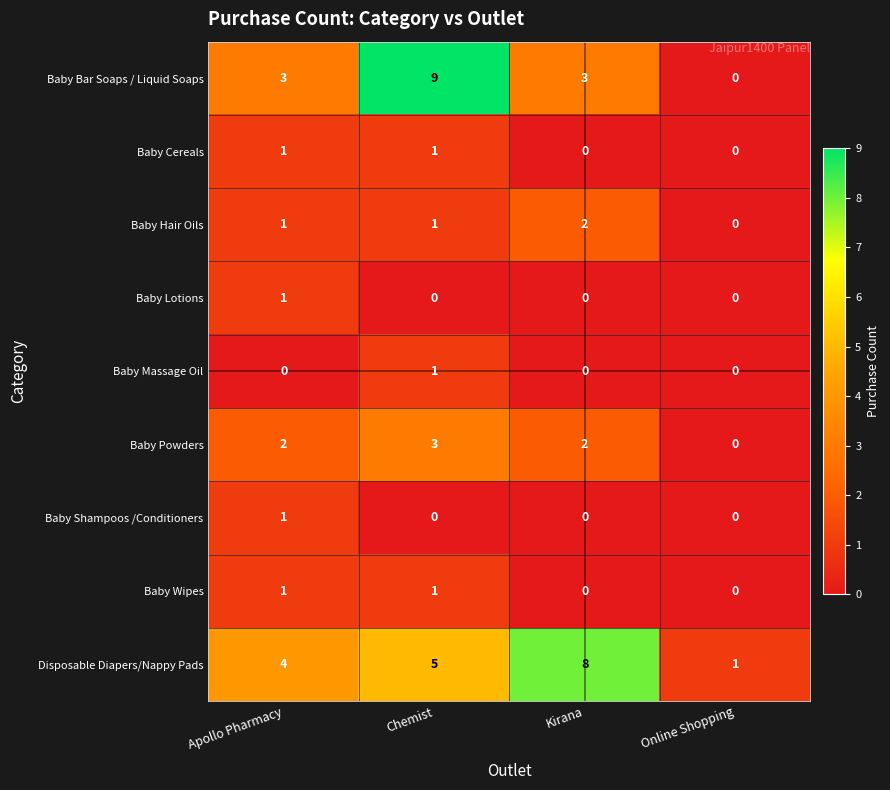

Count the number of data series in this chart.

9